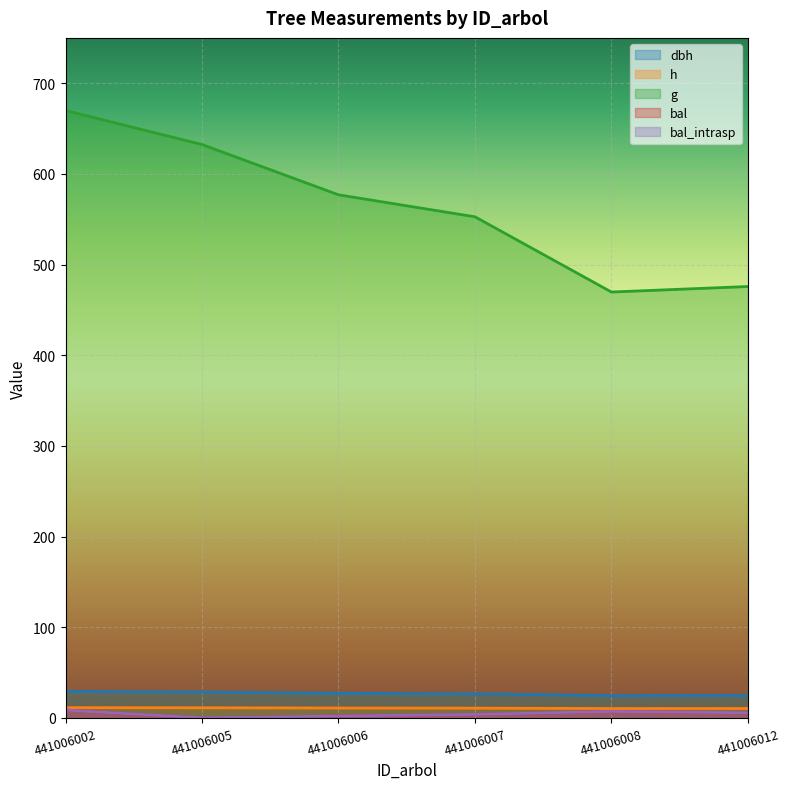

Which category has the highest value in the g series?

441006002